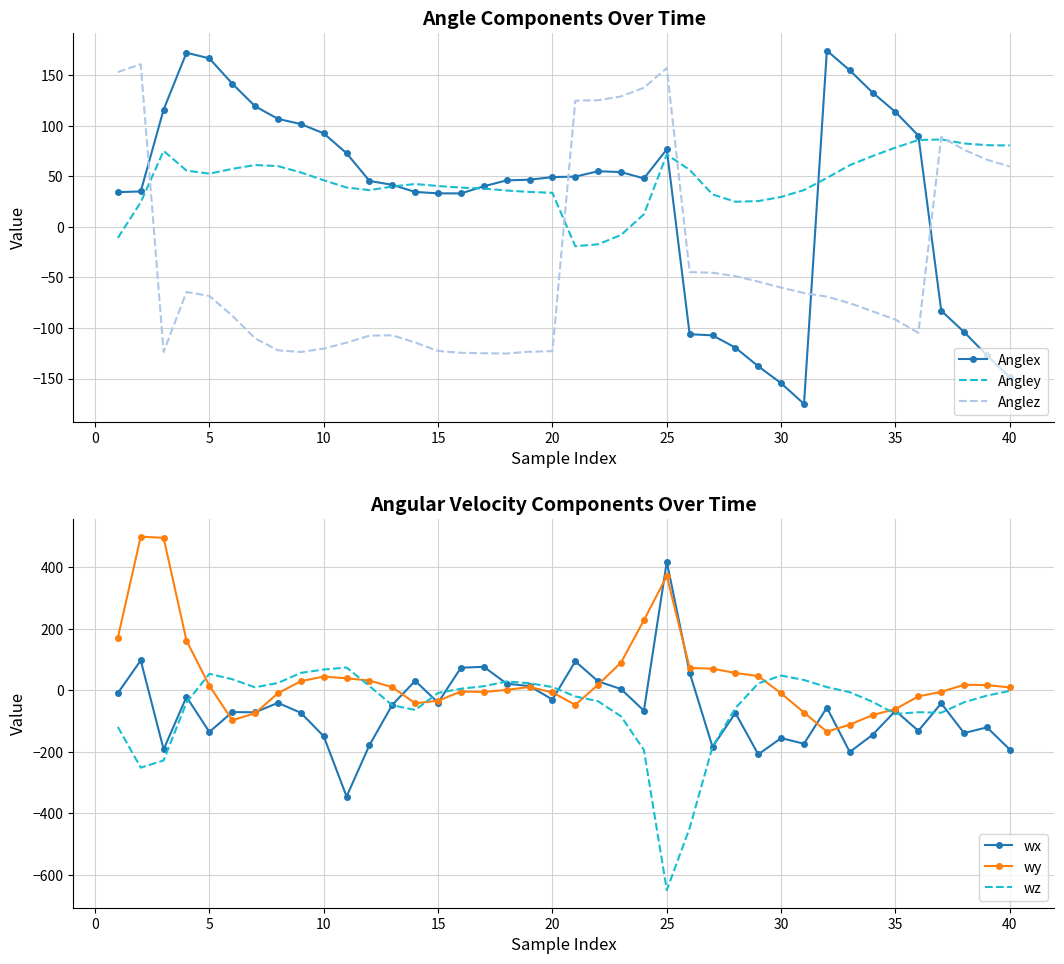

What is the highest value of the Anglex series?

174.3